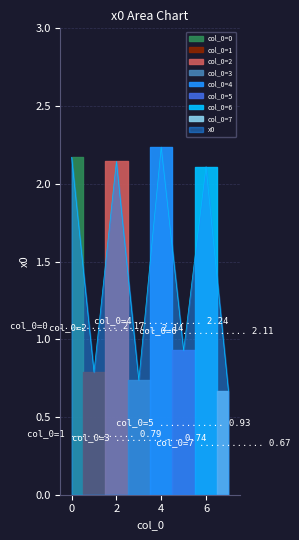

The value at 6 is 2.1. True or false?

True